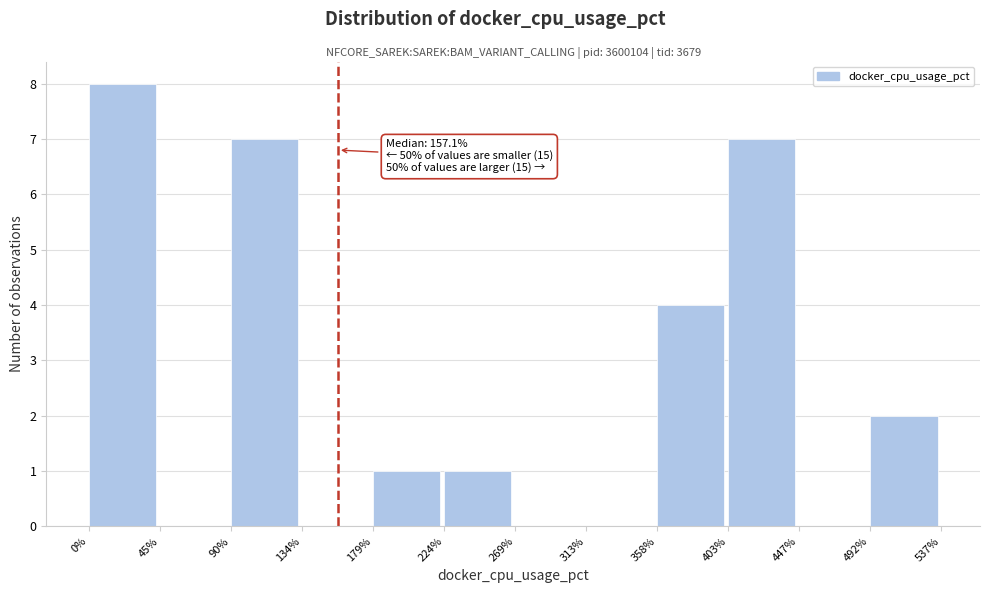

Which range on the x-axis has the tallest bar?

0% to 45%